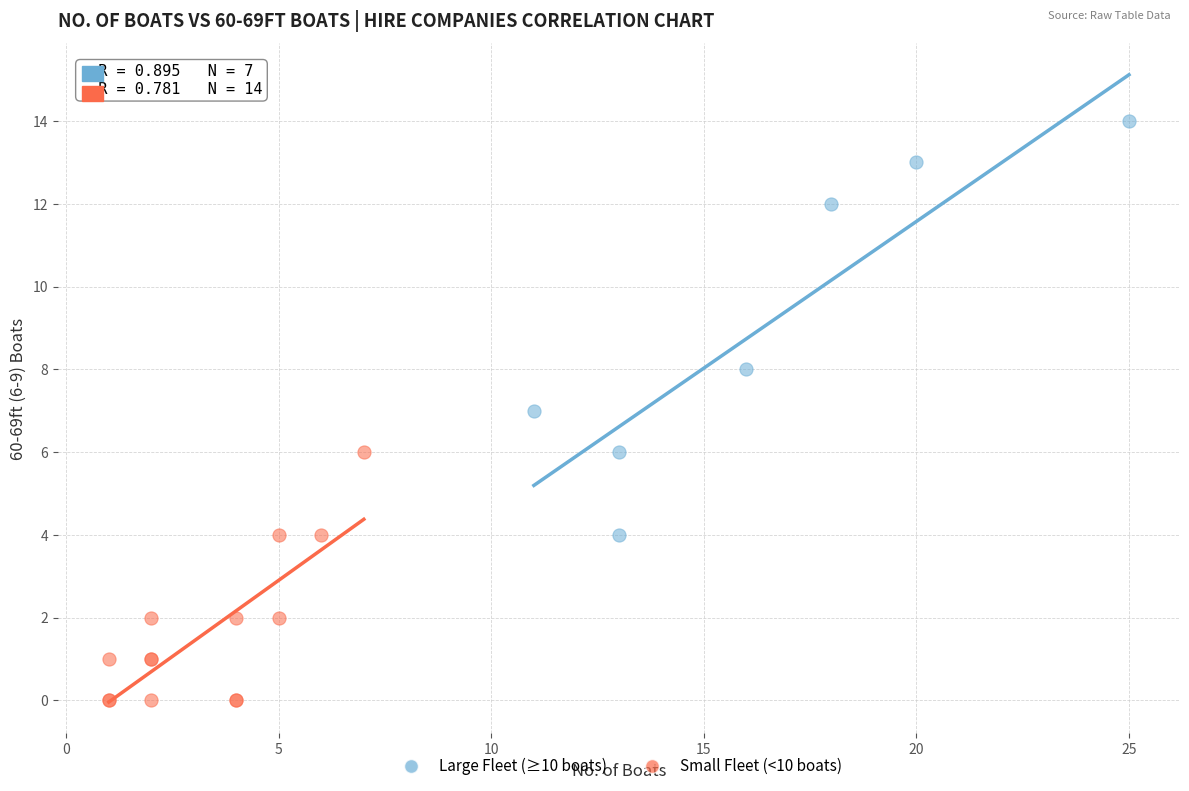

Which series contains the highest Y value?

Large Fleet (≥10 boats)